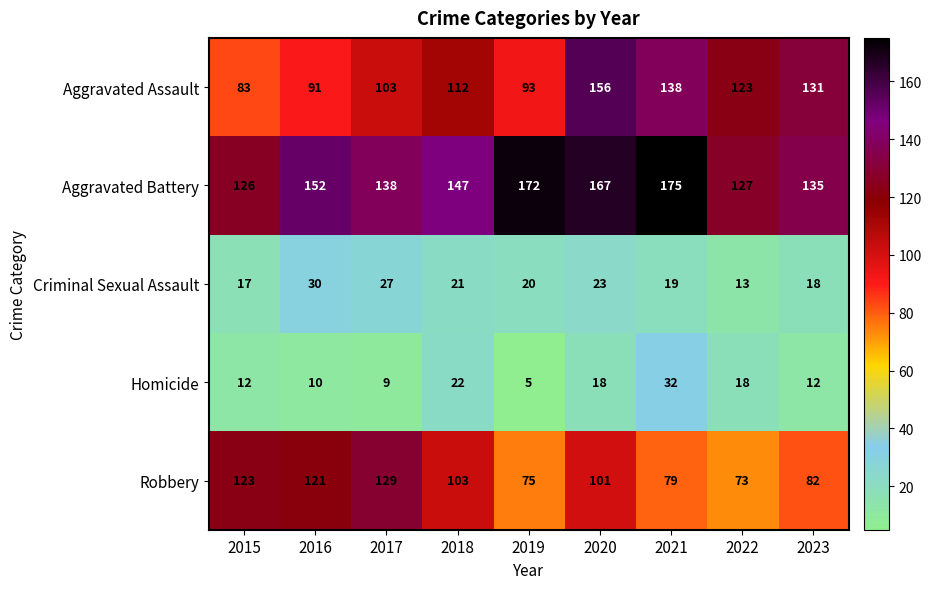

Is it true that Aggravated Assault equals 139 at 2015?

False